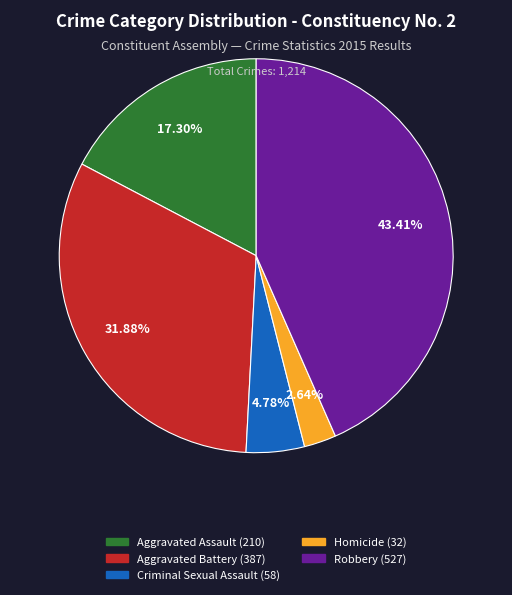

Is there any slice that represents more than half of the pie?

No